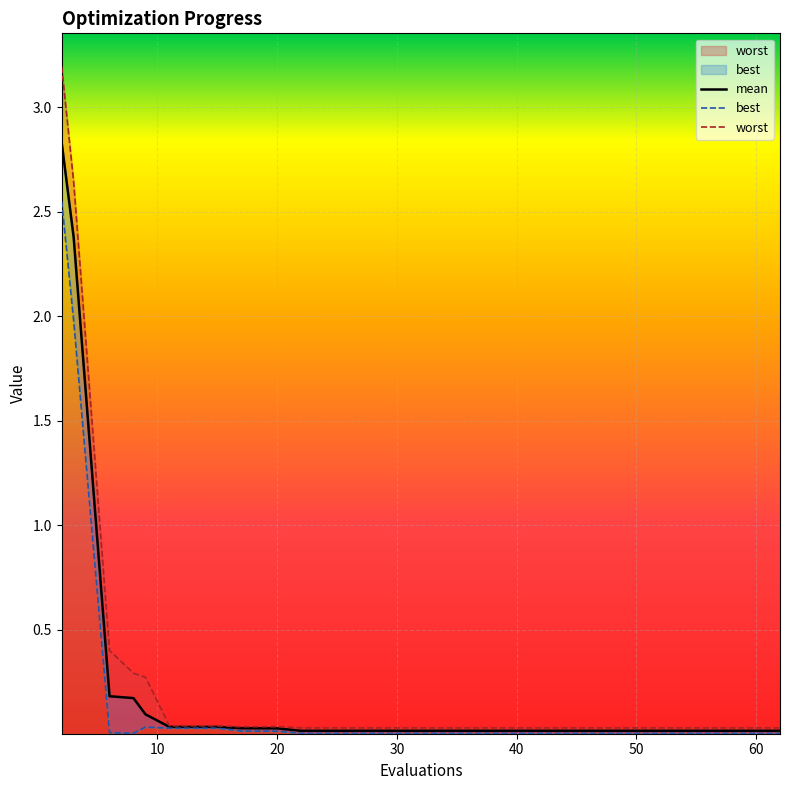

Which has a higher value, 62 or 17?

17